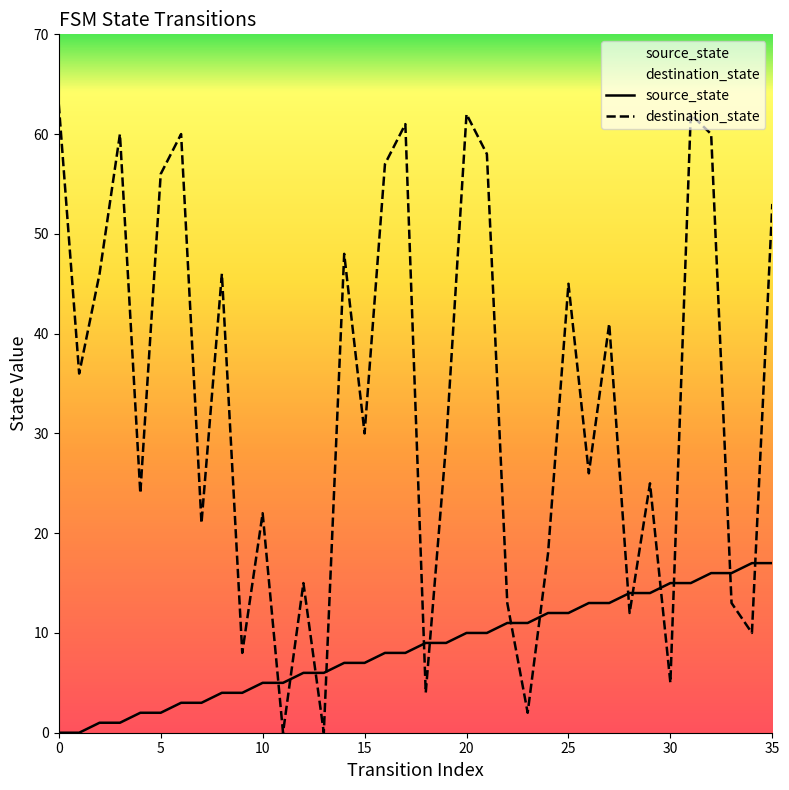

Does the chart have visible grid lines?

No